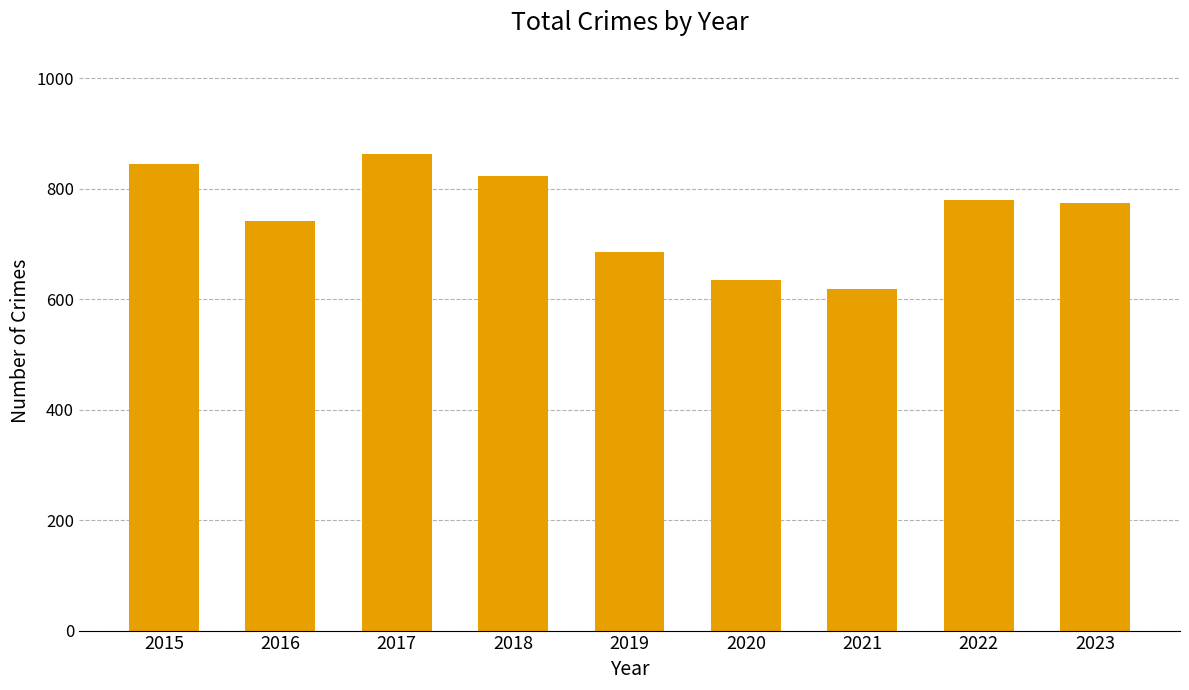

Count the number of categories in the chart.

9